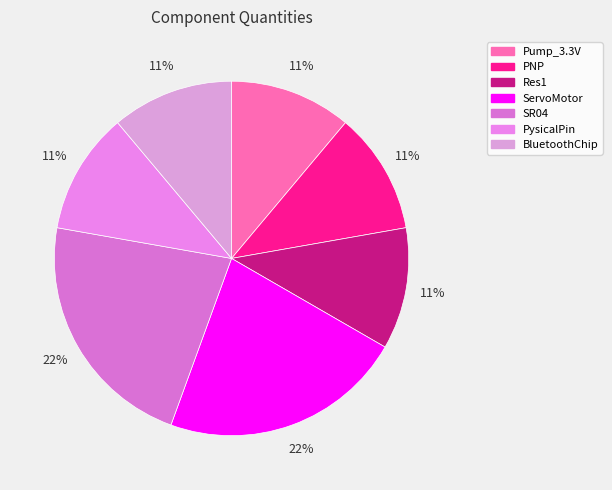

Does PNP represent more than half of the total?

No